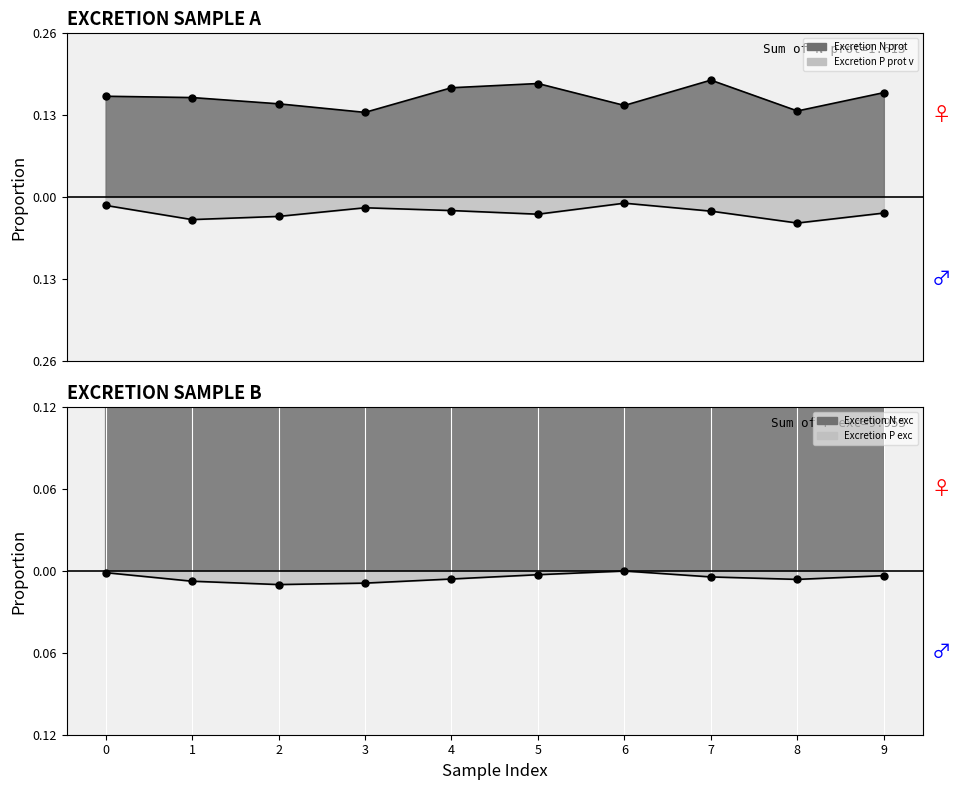

List the series in order of their peak value, lowest first.

Excretion P prot v, Excretion P exc, Excretion N prot, Excretion N exc